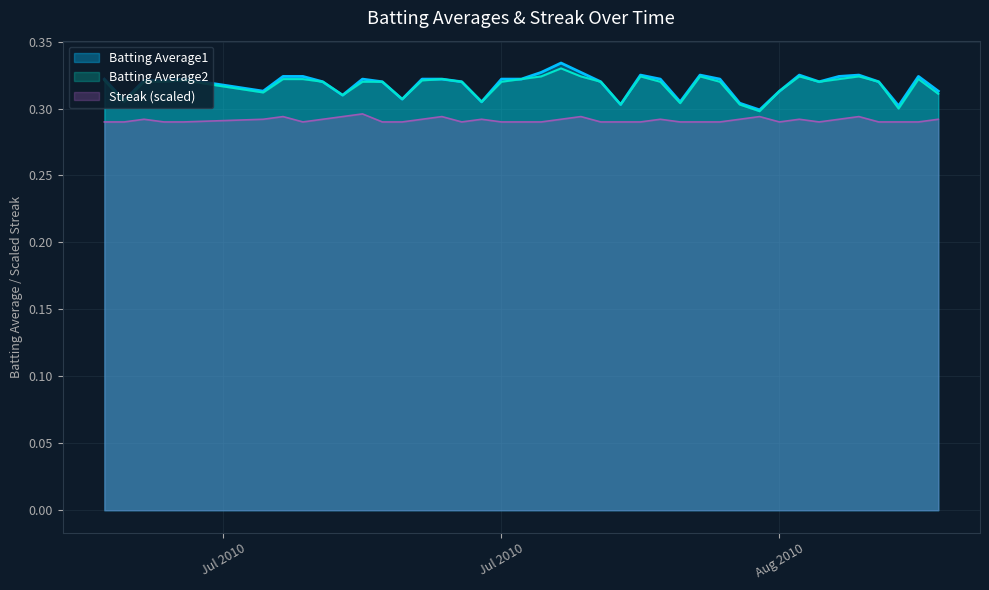

At which label does Streak reach its peak?

2010-07-20